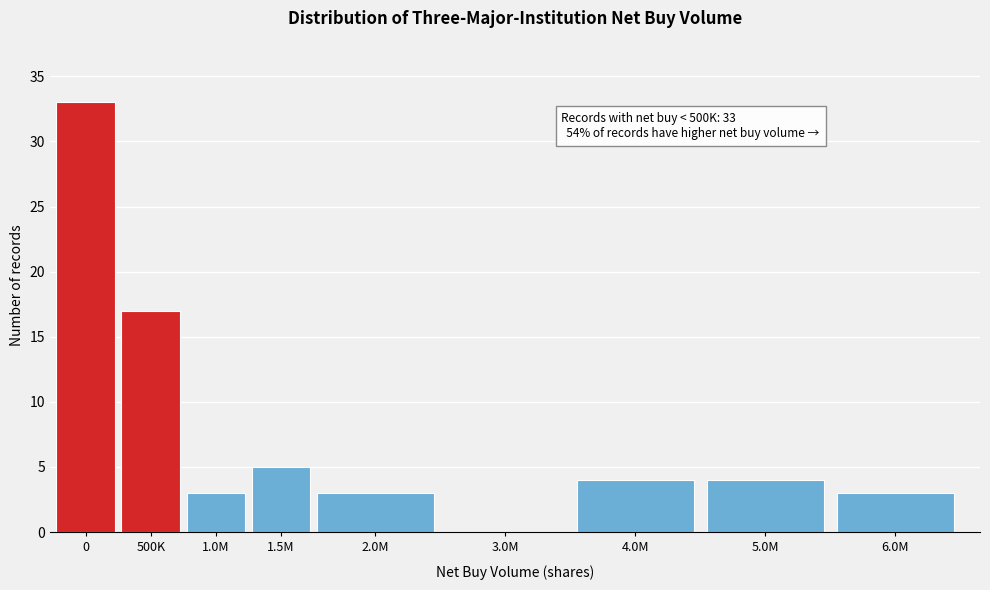

Reading left to right, transcribe all the data shown in this chart.

0=33	500K=17	1.0M=3	1.5M=5	2.0M=3	3.0M=0	4.0M=4	5.0M=4	6.0M=3